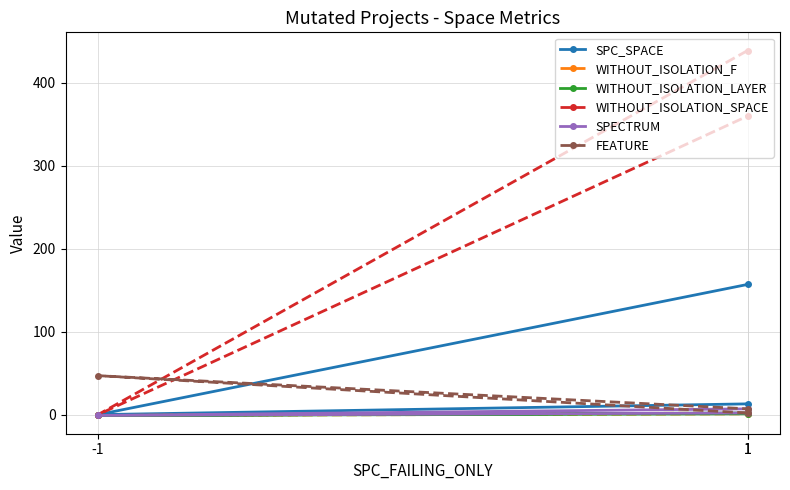

Does the chart have visible grid lines?

Yes